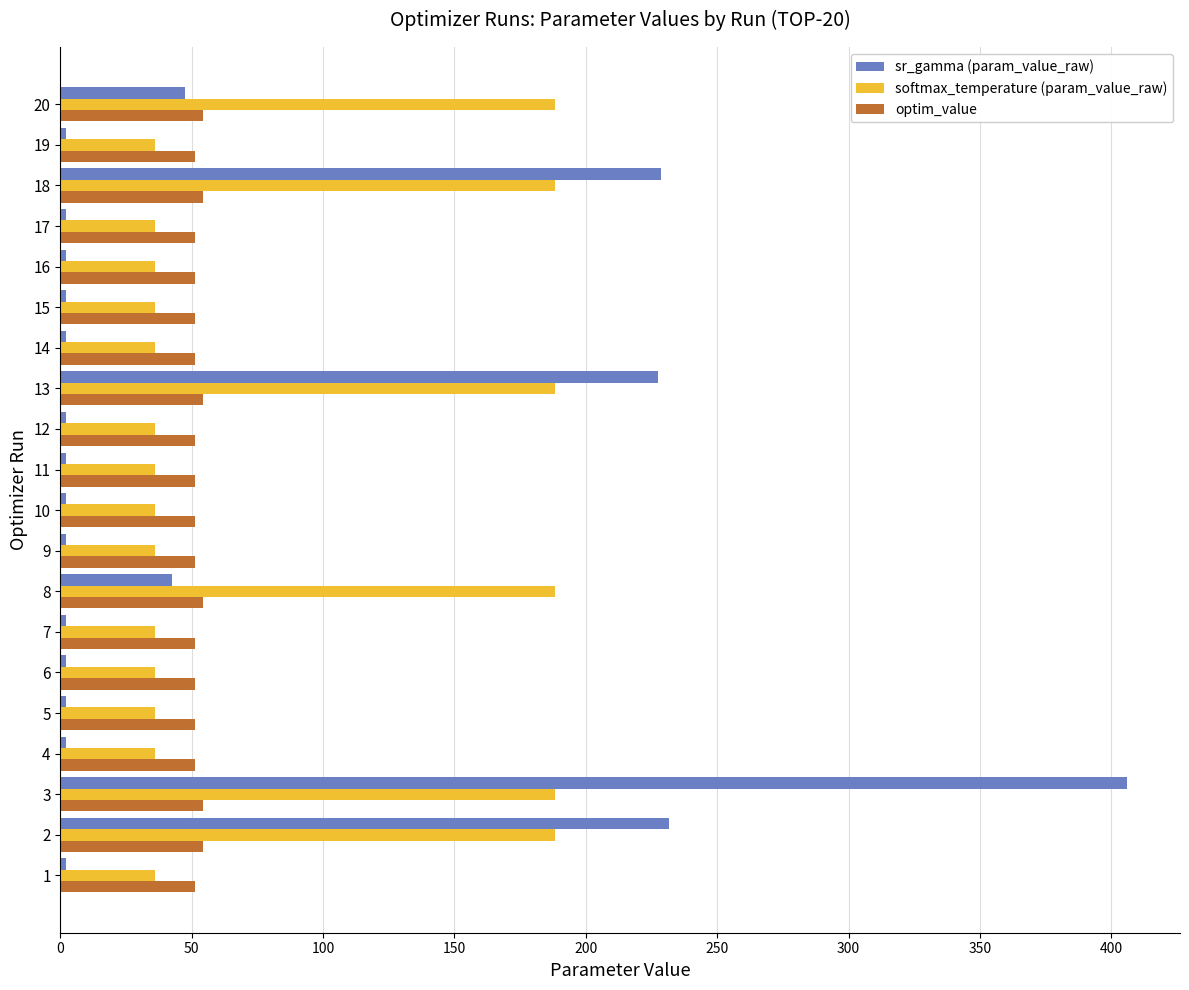

Is it true that sr_gamma (param_value_raw) equals 47.3 at 20?

True